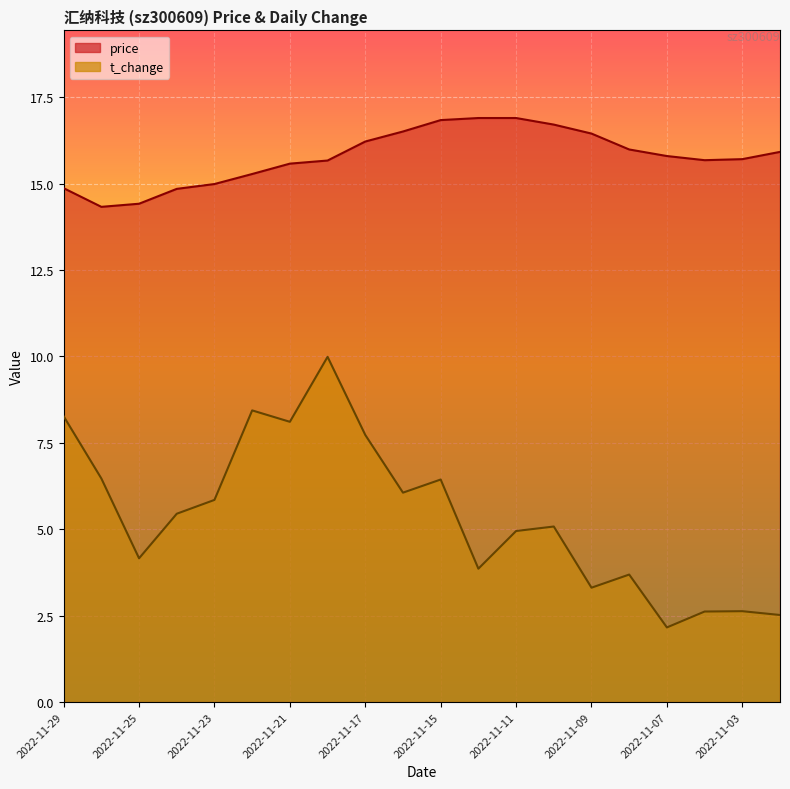

At which label is t_change closest to 6?

2022-11-16